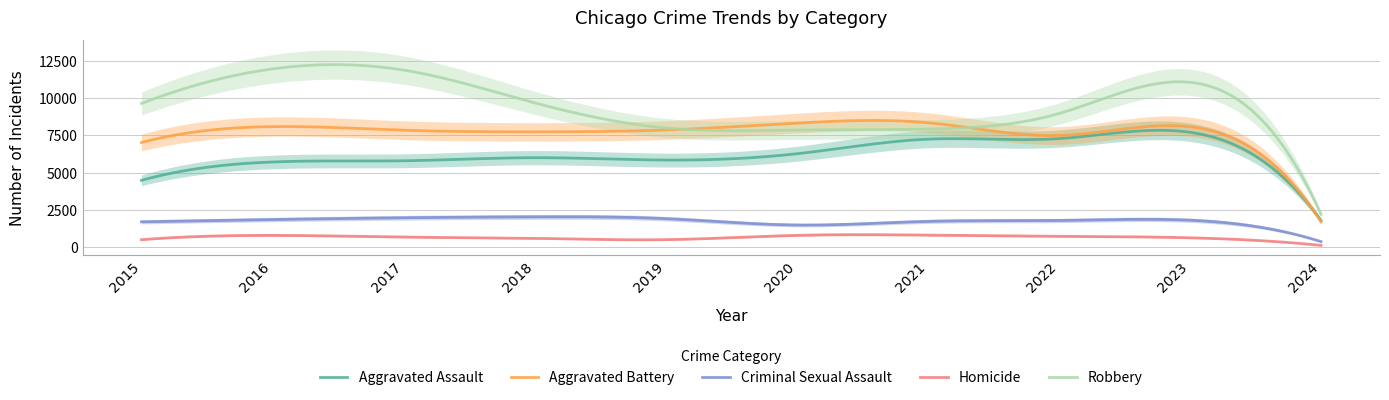

At which label does Criminal Sexual Assault reach its peak?

2018